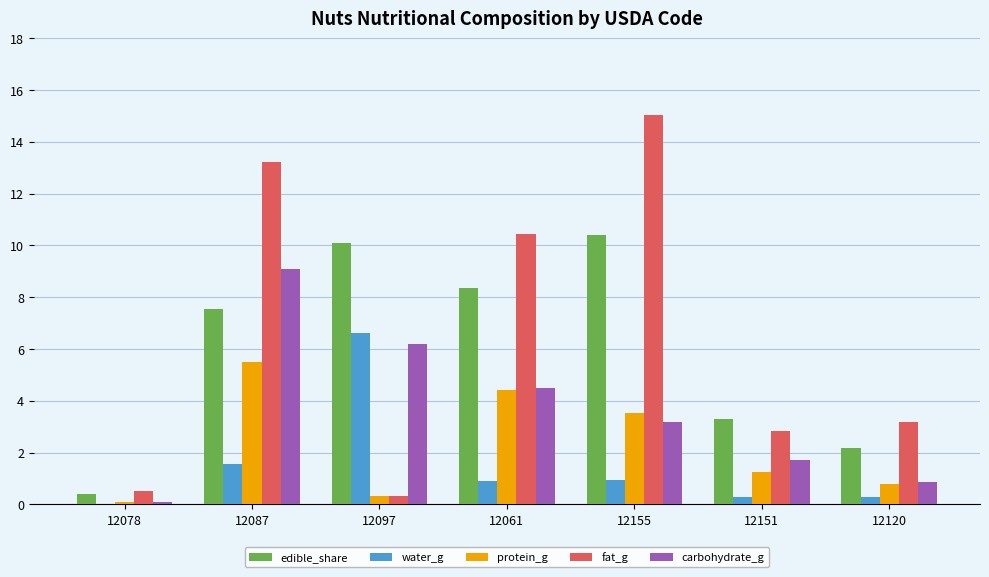

Does the chart contain stacked bars?

No